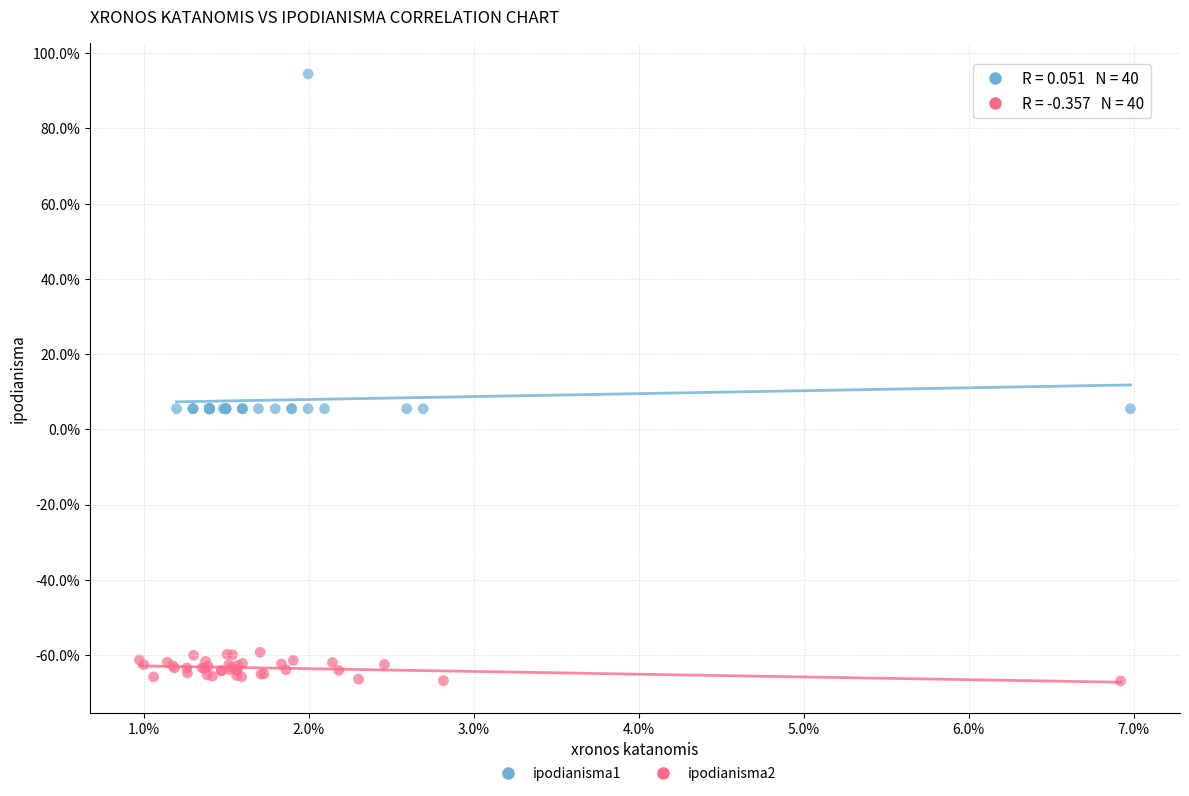

Which series contains the lowest Y value?

ipodianisma2